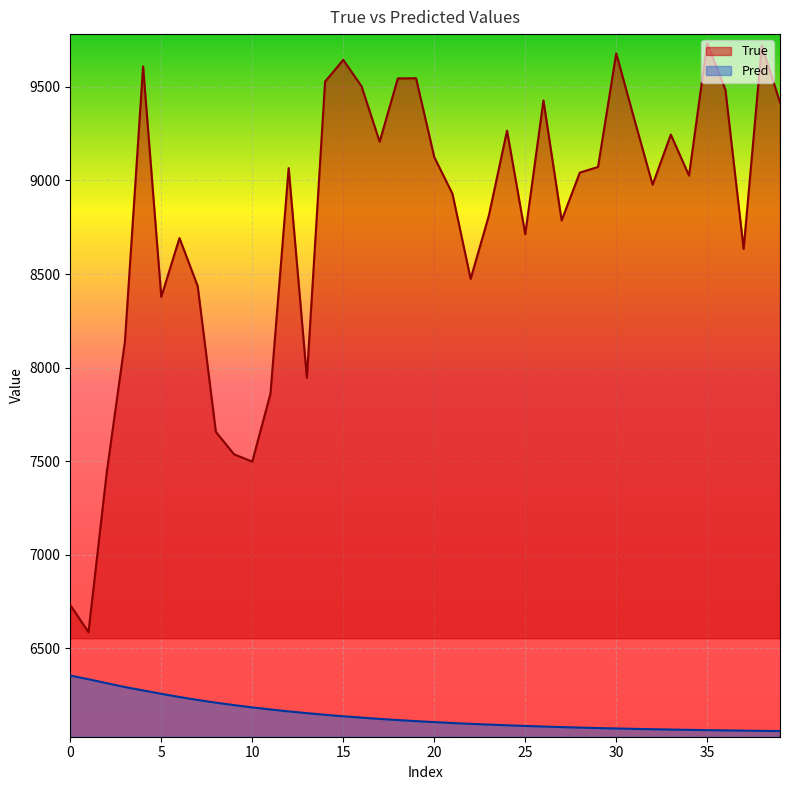

True or false: Pred and True intersect in this chart.

False